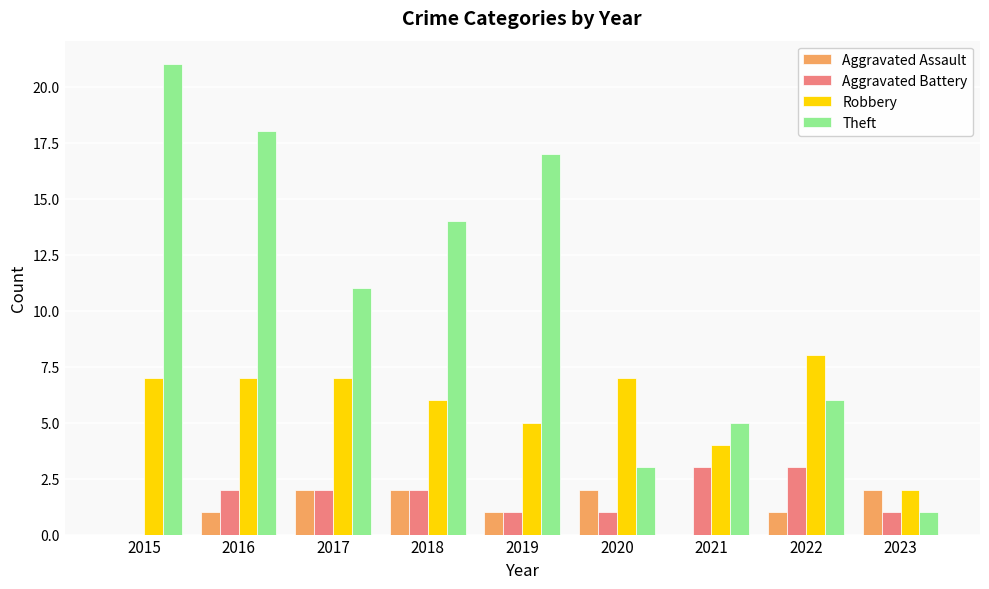

What is the sum of the Aggravated Assault values at 2023 and 2017?

4